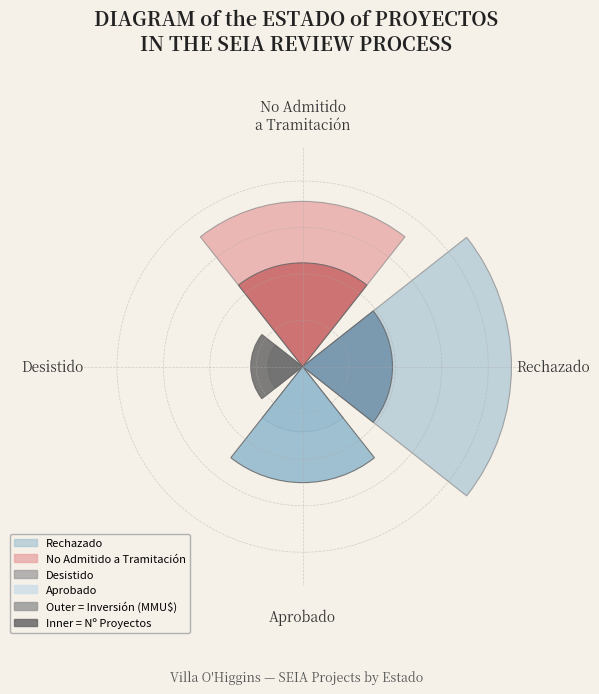

Is it true that No Admitido a Tramitación is 37% of the pie?

False